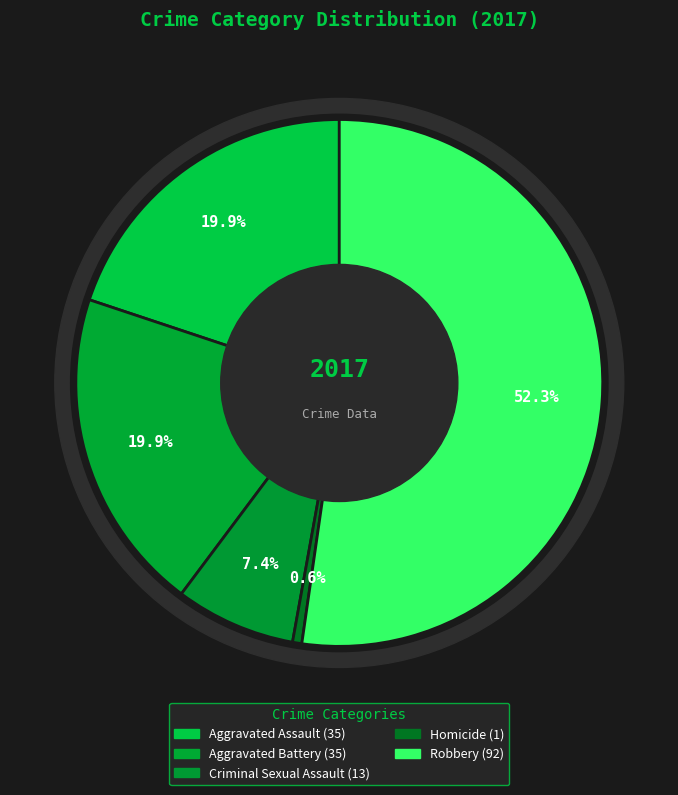

To the nearest percent, what is the combined percentage of Aggravated Battery and Robbery?

72%